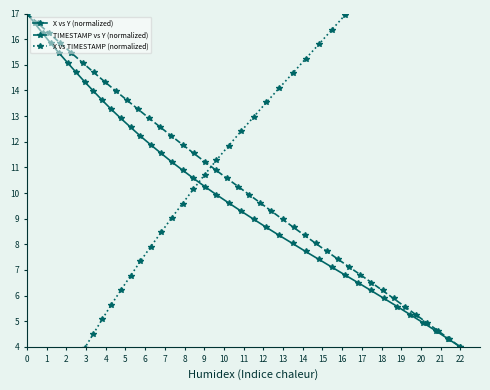

After their last crossing, which series has the higher values: X vs TIMESTAMP (normalized) or X vs Y (normalized)?

X vs TIMESTAMP (normalized)